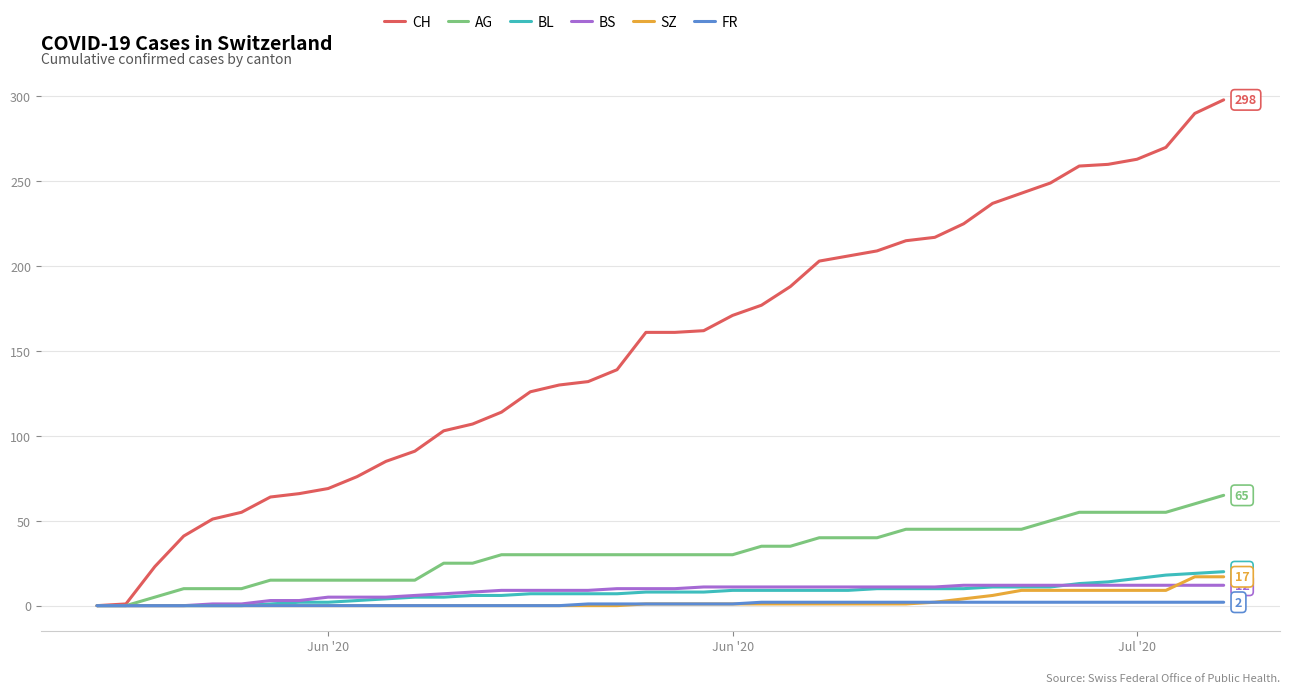

Which series has the widest spread of values?

CH